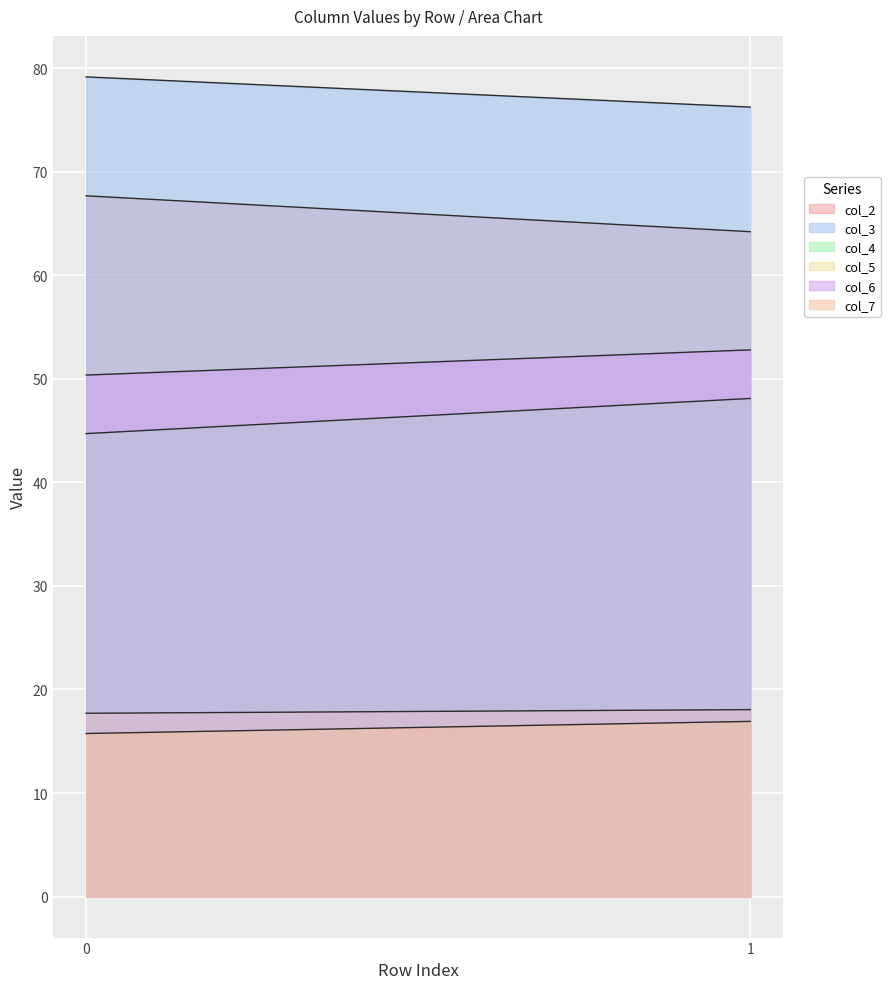

What is the value of the col_4 point at the 2nd from the left?

48.1